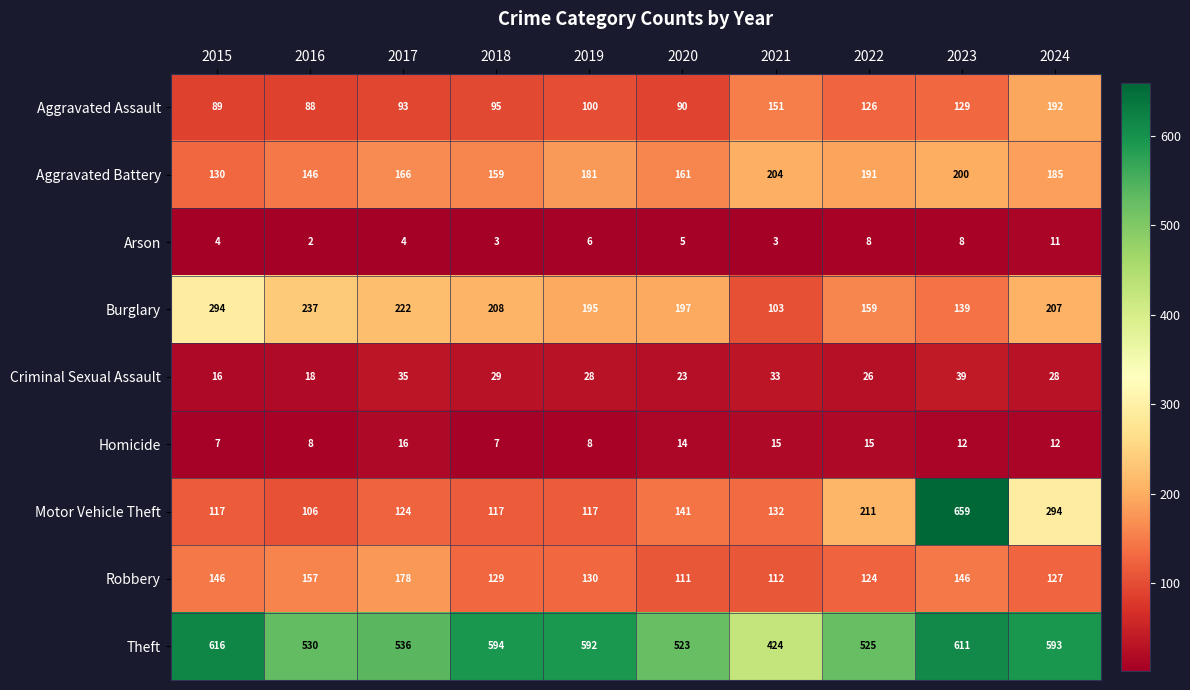

At 2022, list the series in order from smallest to largest.

Arson, Homicide, Criminal Sexual Assault, Robbery, Aggravated Assault, Burglary, Aggravated Battery, Motor Vehicle Theft, Theft